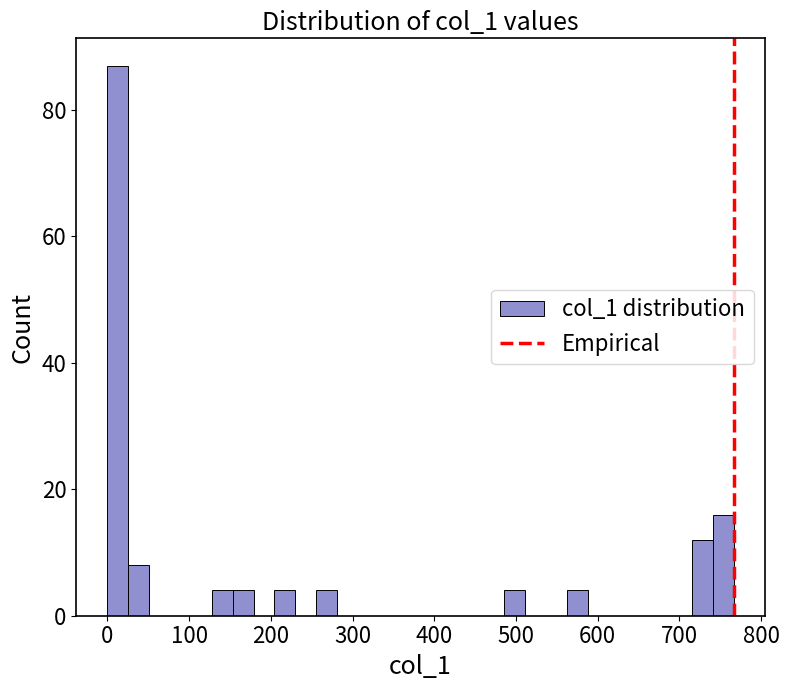

Around what value on the x-axis is the tallest bar? Give the approximate position of its centre, as read against the axis.

10